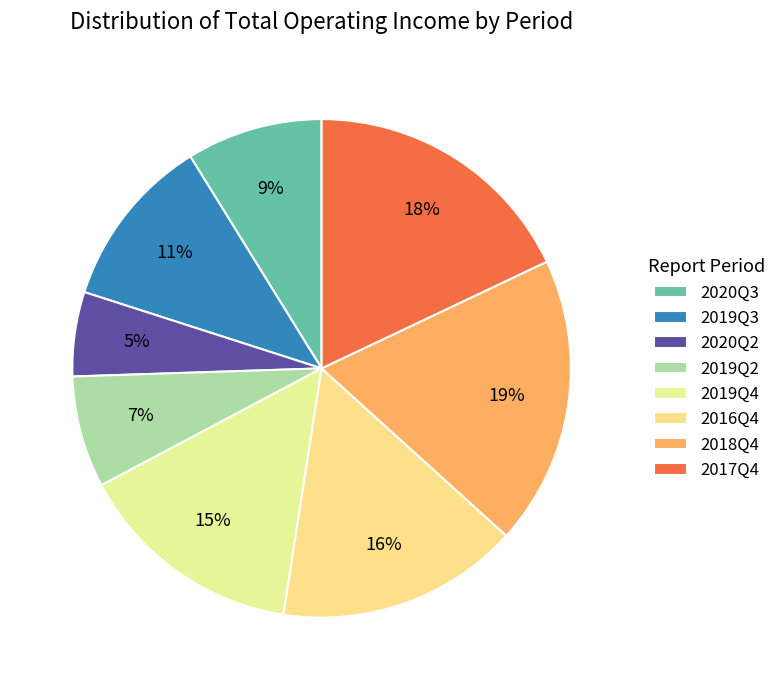

What is the smallest slice in the pie chart?

2020Q2